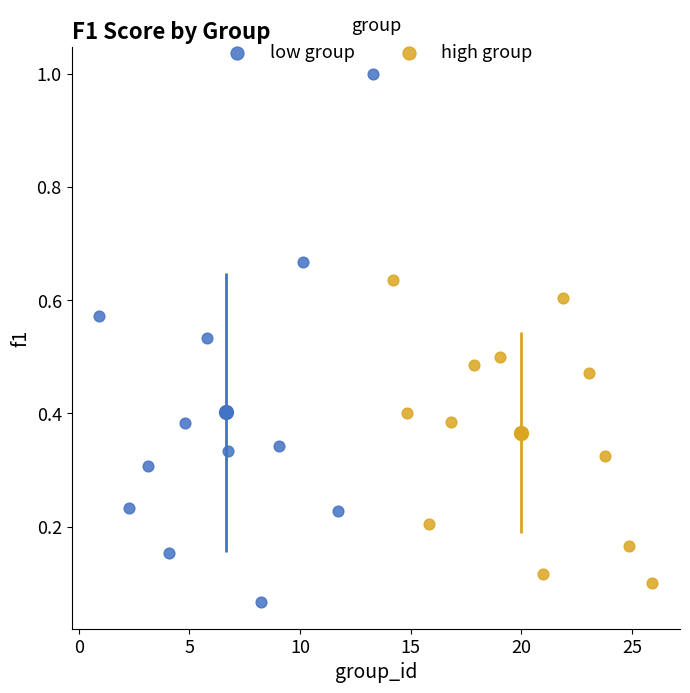

Which series reaches the maximum Y coordinate?

low group